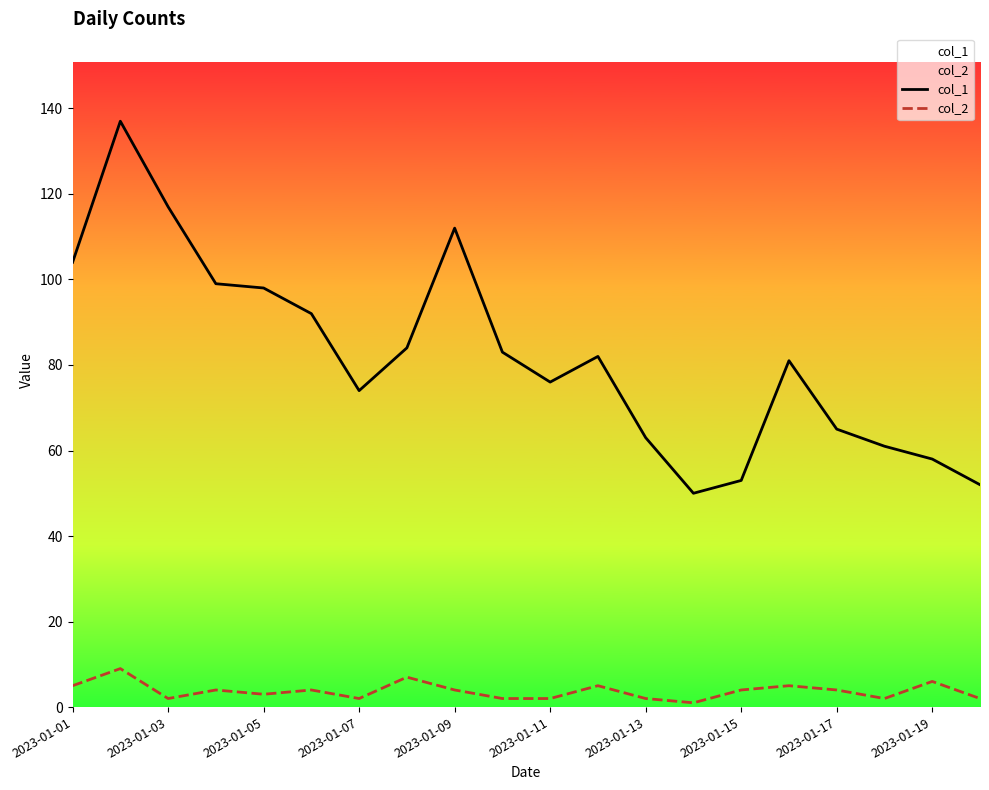

Which series has the largest range (max minus min)?

col_1